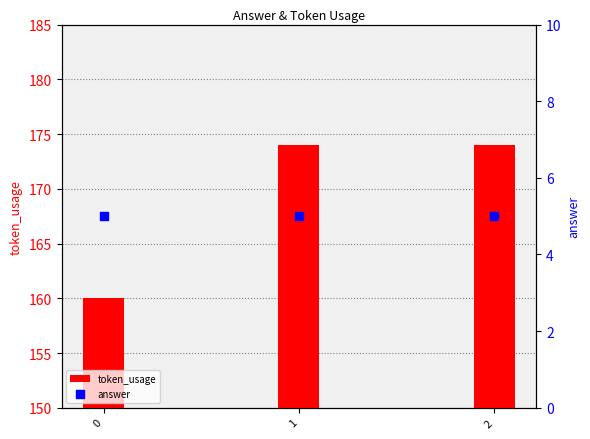

What are all the series names shown in the legend?

token_usage, answer